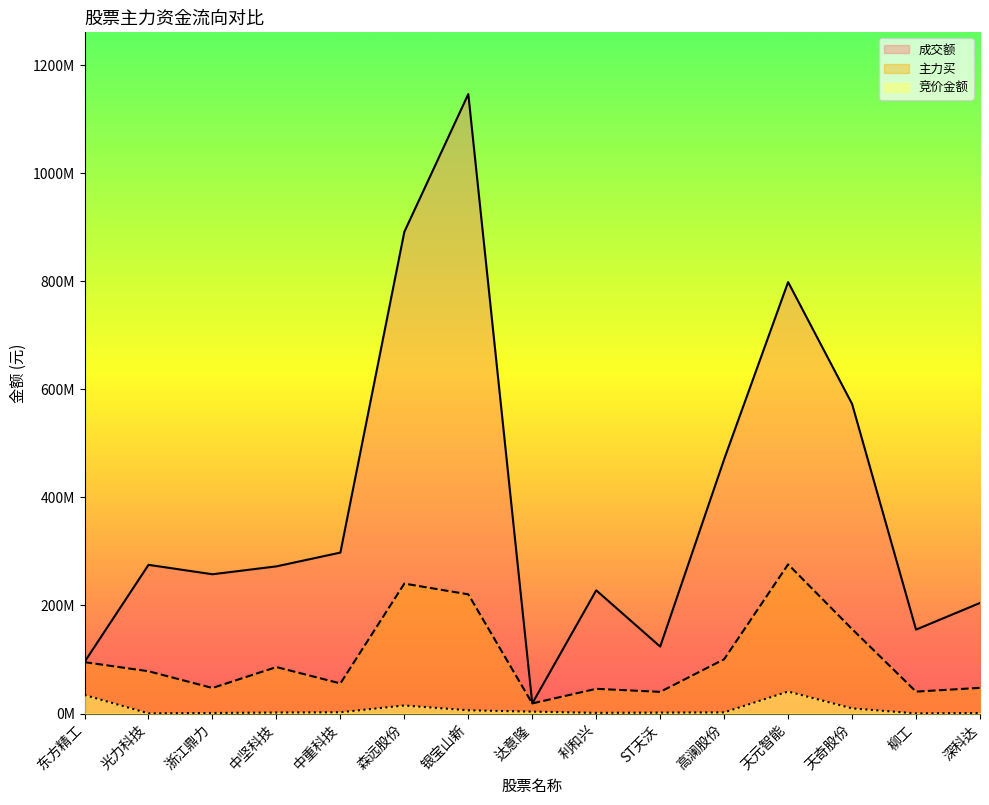

Reading left to right, transcribe all the data shown in this chart.

竞价金额: 东方精工=34364000	光力科技=333521	浙江鼎力=1109200	中坚科技=1932950	中重科技=2437125	森远股份=14976026	银宝山新=6073670	达意隆=3586500	利和兴=1310364	ST天沃=1789088	高澜股份=2236720	天元智能=40780691	天奇股份=9605986	柳工=328790	深科达=1027160
成交额: 东方精工=95494872	光力科技=275142593	浙江鼎力=257715351	中坚科技=272326339	中重科技=297795554	森远股份=891131159	银宝山新=1146005139	达意隆=18743625	利和兴=227996033	ST天沃=123901934	高澜股份=470532420	天元智能=798258534	天奇股份=572822318	柳工=155313452	深科达=204639316
主力买: 东方精工=95122400	光力科技=78299507	浙江鼎力=47366861	中坚科技=86060646	中重科技=55750002	森远股份=240427843	银宝山新=220569369	达意隆=18733500	利和兴=45816262	ST天沃=40146288	高澜股份=100562322	天元智能=276040679	天奇股份=156307714	柳工=40615399	深科达=47559618